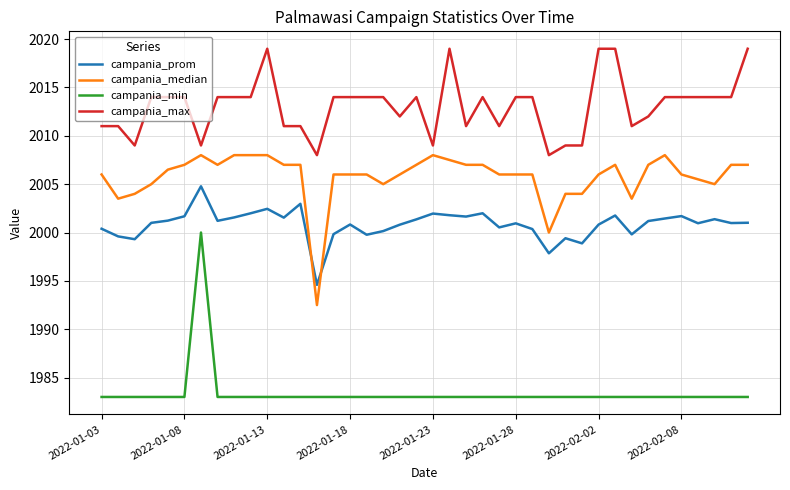

True or false: campania_max and campania_min cross at least once.

False